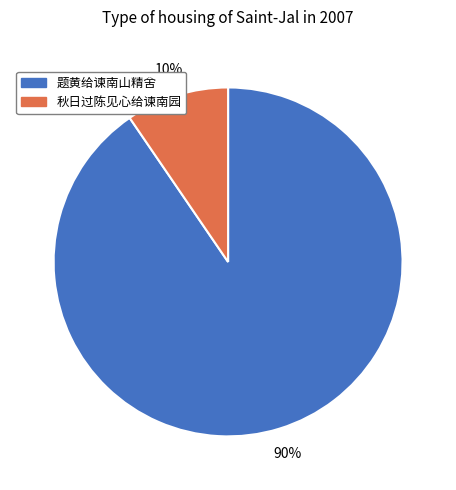

Is the sum of 题黄给谏南山精舍 and 秋日过陈见心给谏南园 greater than half?

Yes